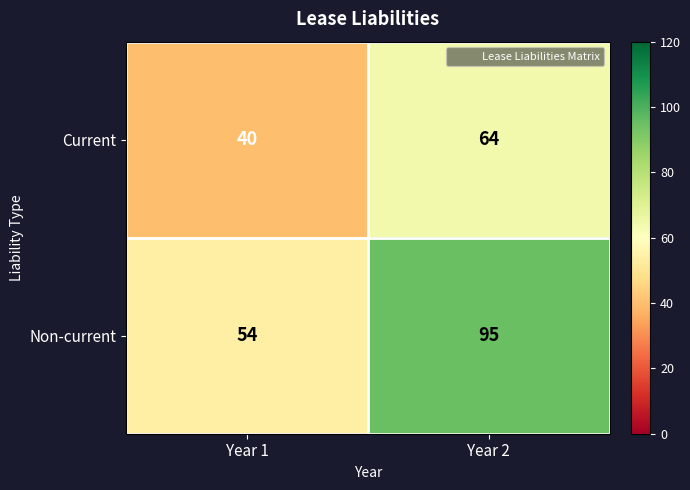

The value of Non-current at Year 2 is 95. True or false?

True